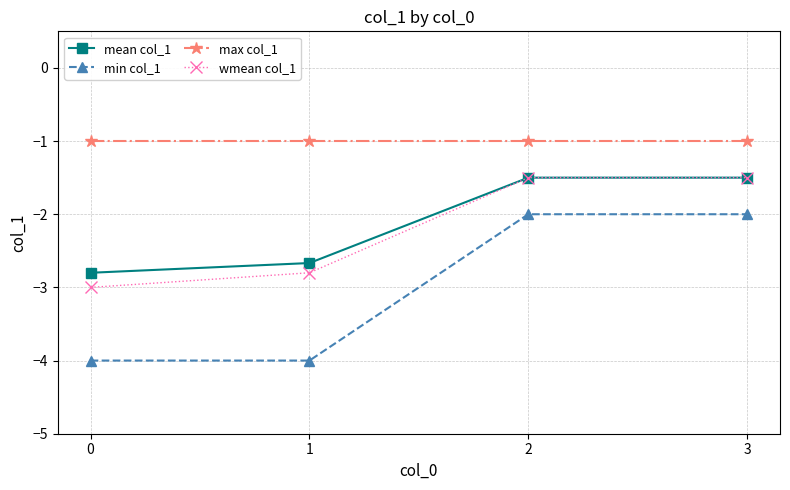

True or false: wmean col_1 has more than 2 points higher than both neighbors.

False